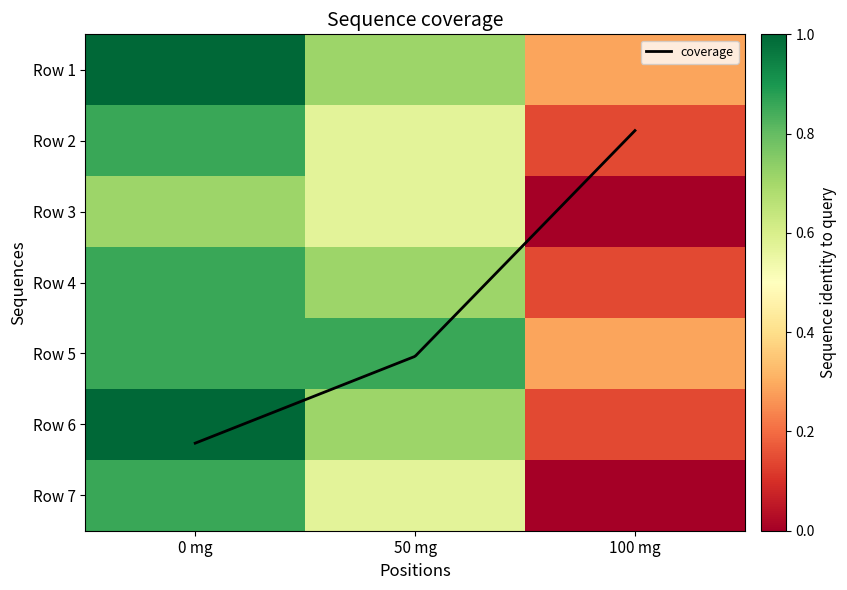

Which series has the largest range (max minus min)?

Row 6